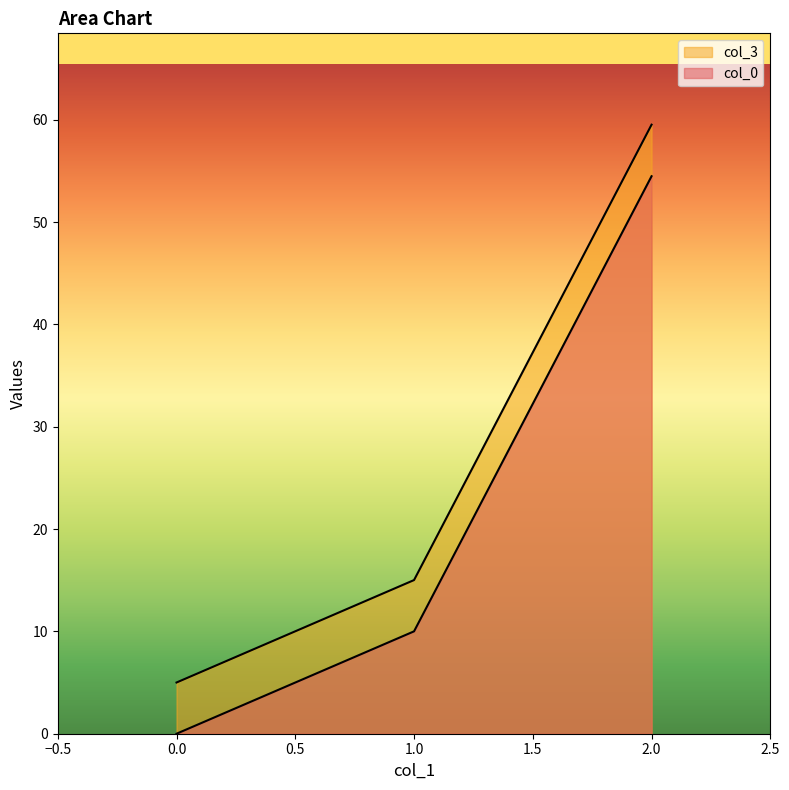

How many lines are shown in the chart?

2